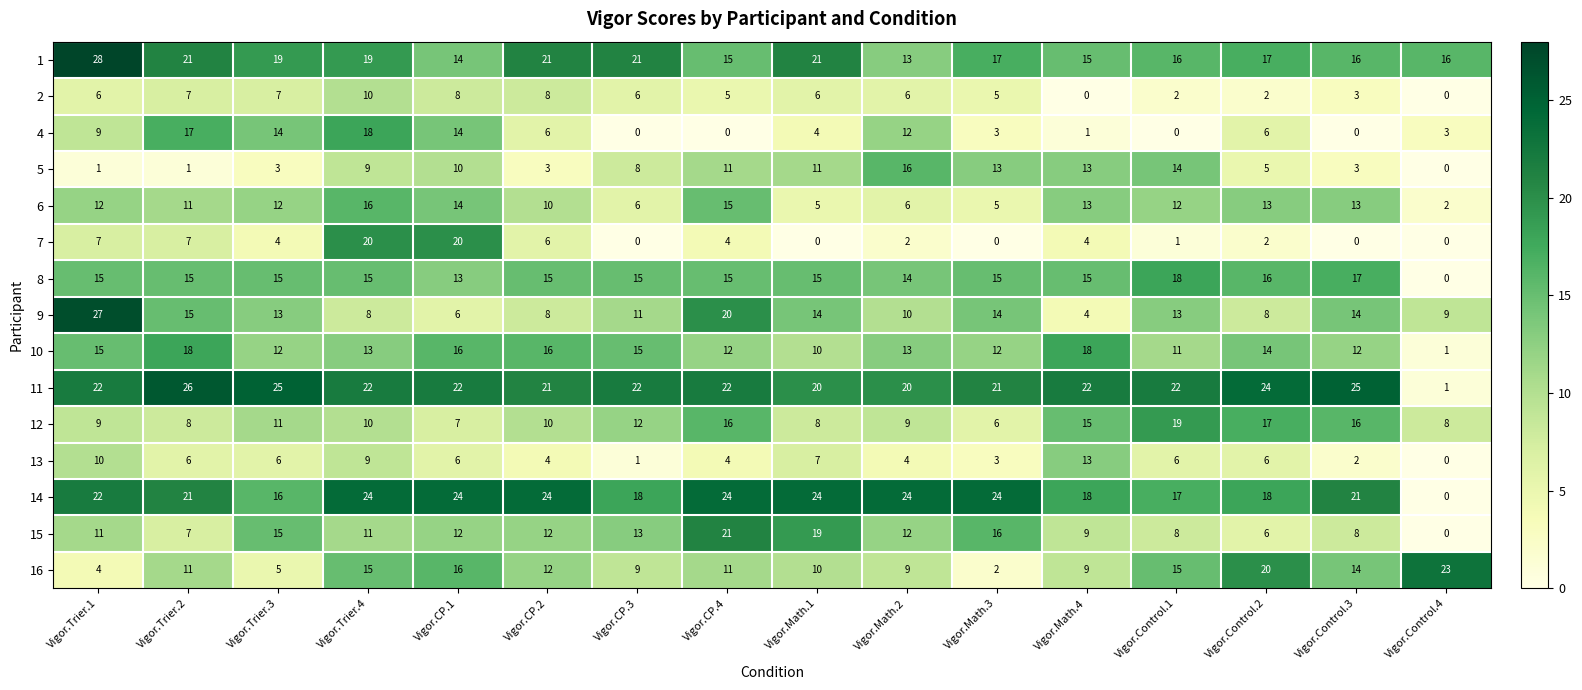

At which category is the sum across all series the highest?

Vigor.Trier.4